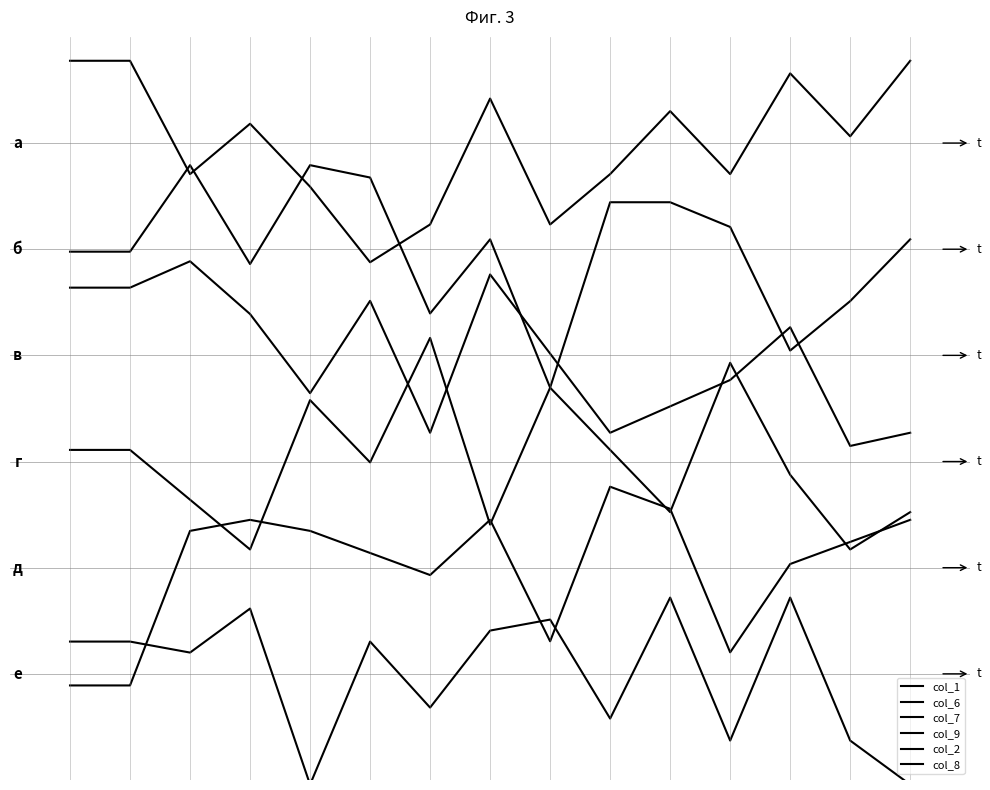

Does the chart display data point markers on the line(s)?

No